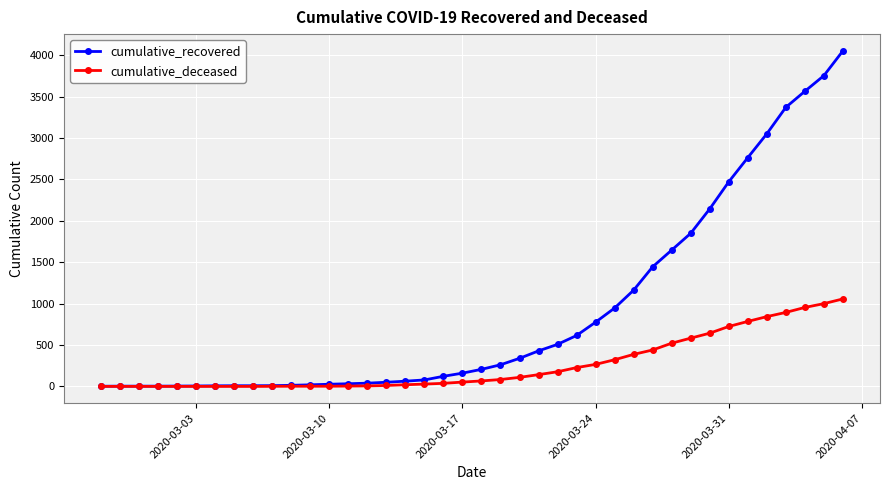

List the series in order of their overall mean, highest first.

cumulative_recovered, cumulative_deceased